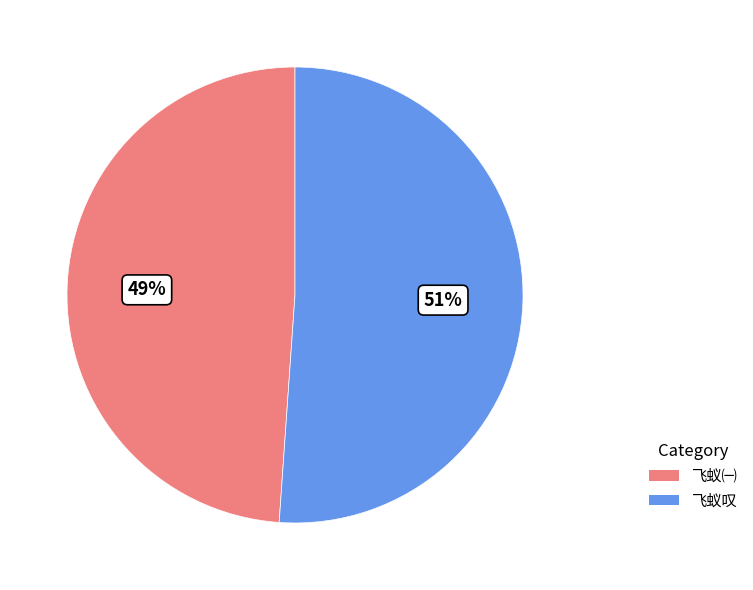

Do 飞蚁㈠ and 飞蚁叹 together represent more than half of the pie?

Yes